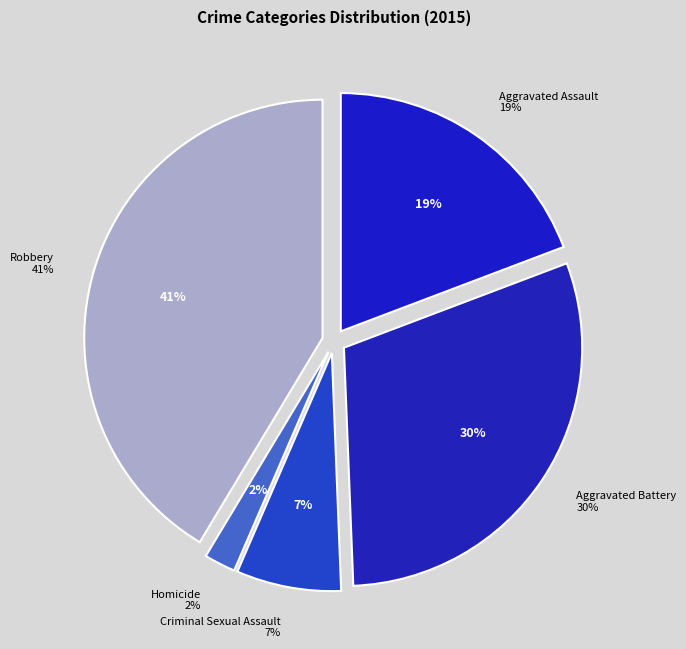

What is the ratio of the value at Criminal Sexual Assault to the value at Aggravated Battery?

0.2